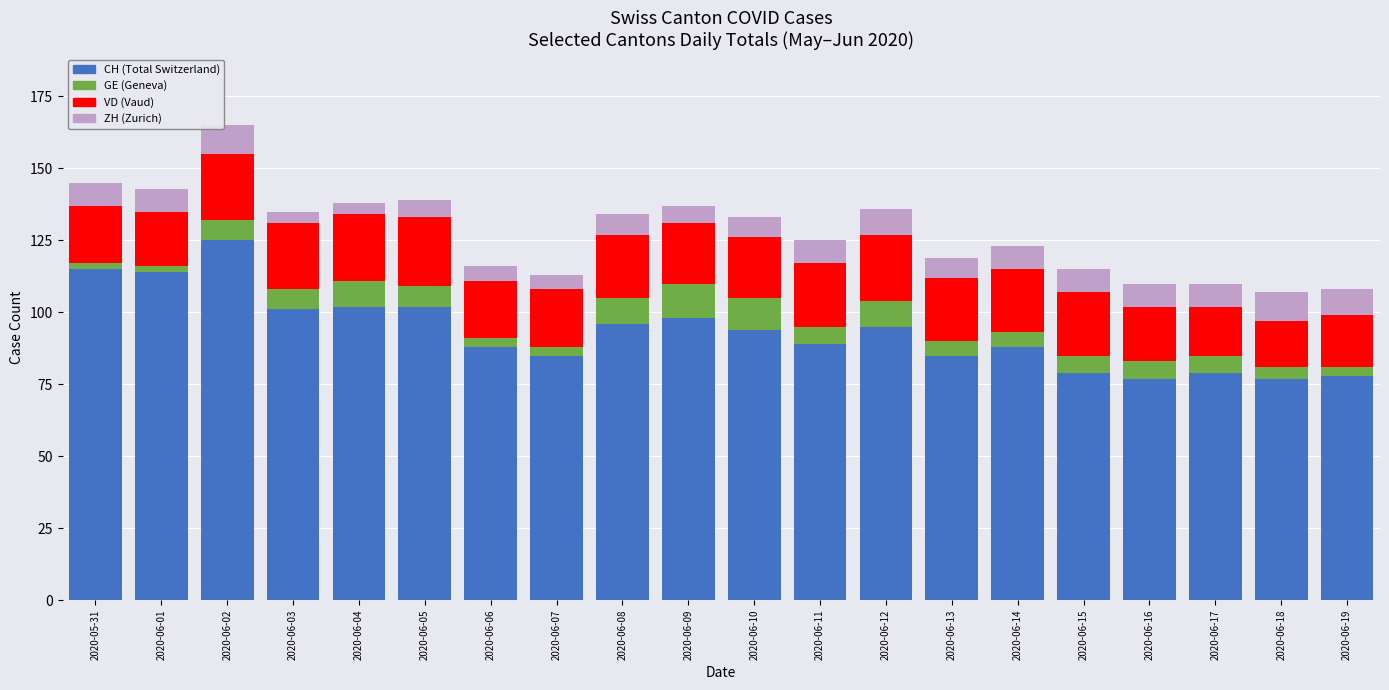

At which category is the sum across all series the highest?

2020-06-02